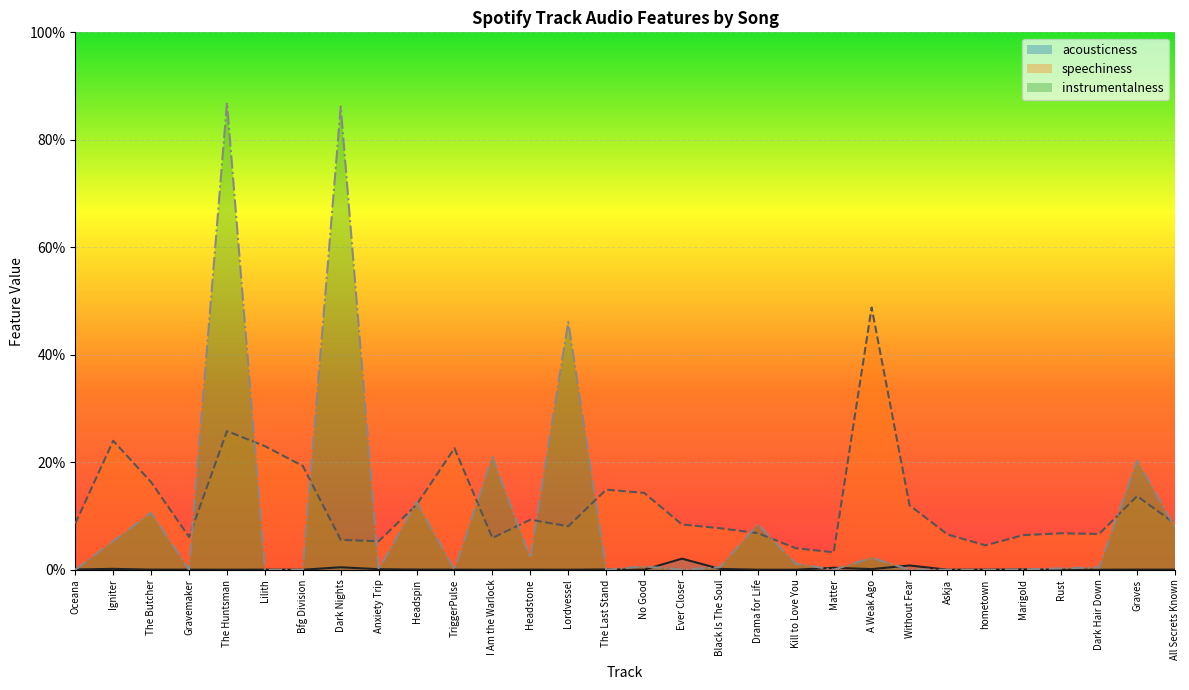

Does the chart display data point markers on the line(s)?

No